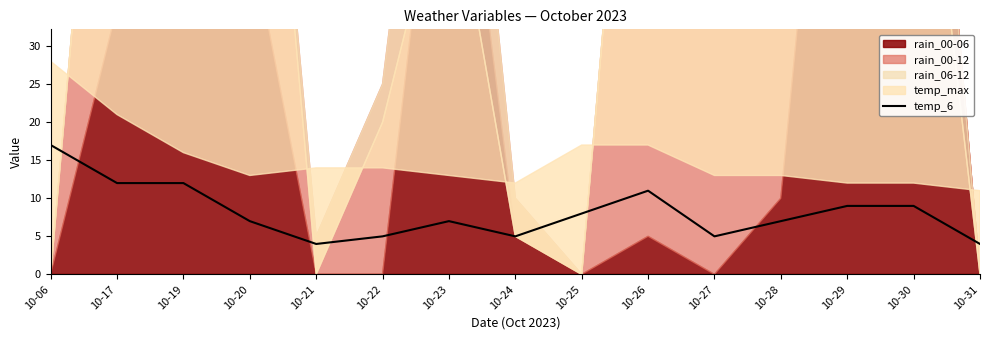

True or false: temp_6 has a value of 5 at 10-22.

True